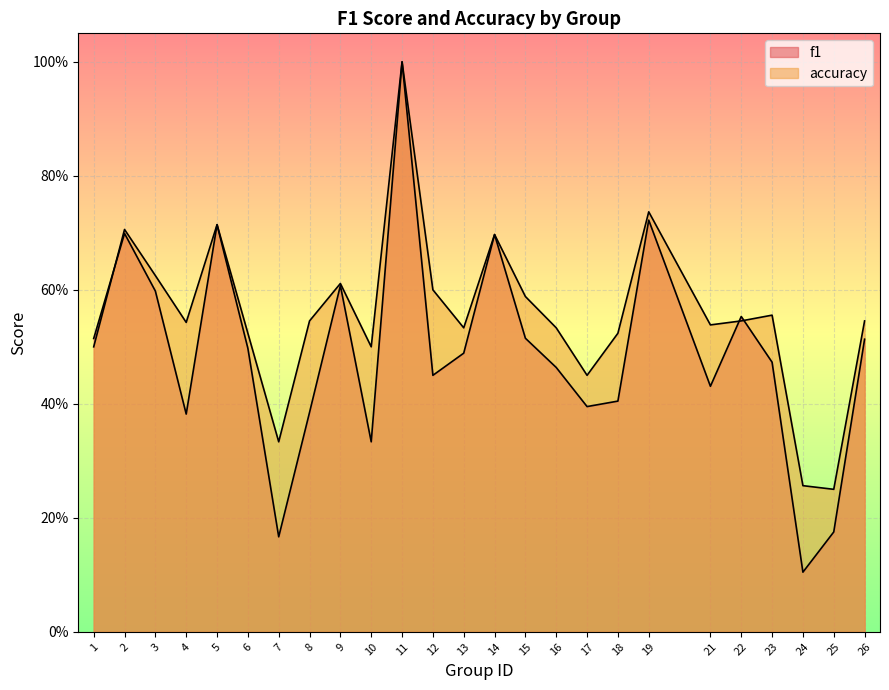

List the series in order of their overall mean, highest first.

accuracy, f1